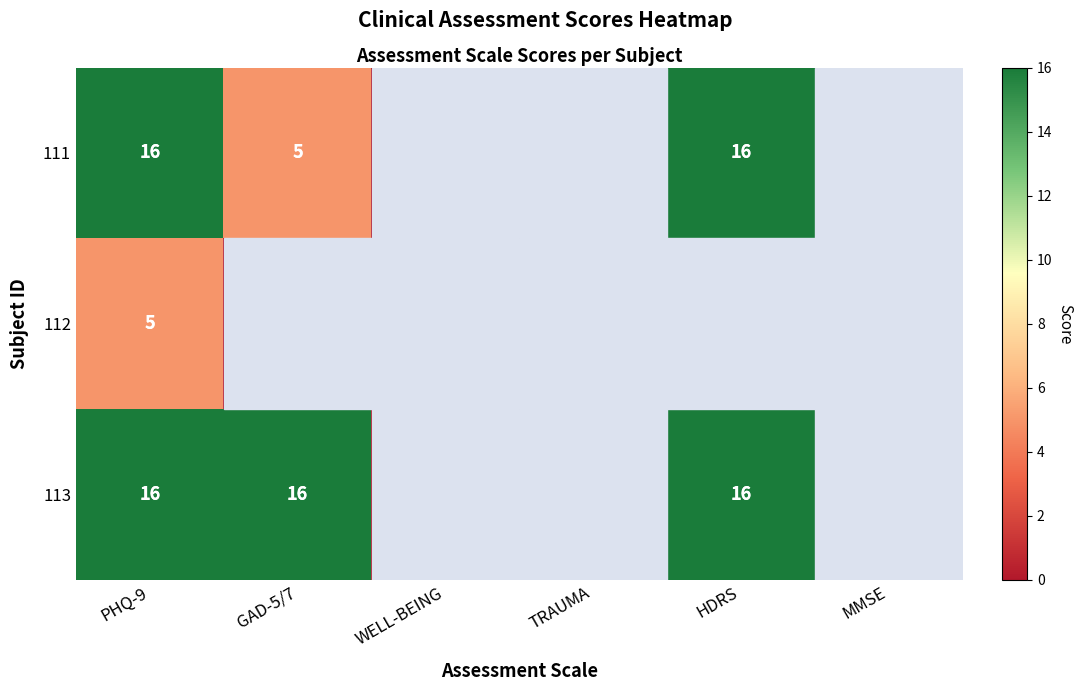

How many positive values does the 112 series have?

1